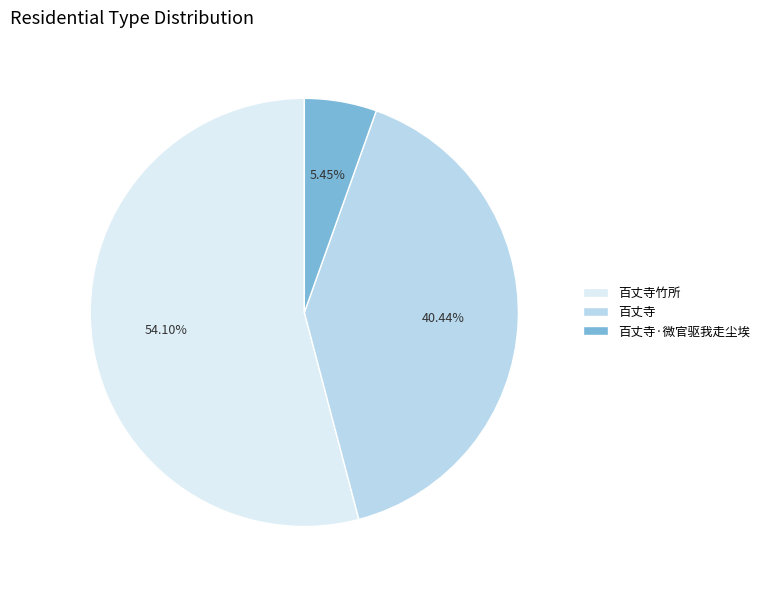

How many segments does this pie chart have?

3